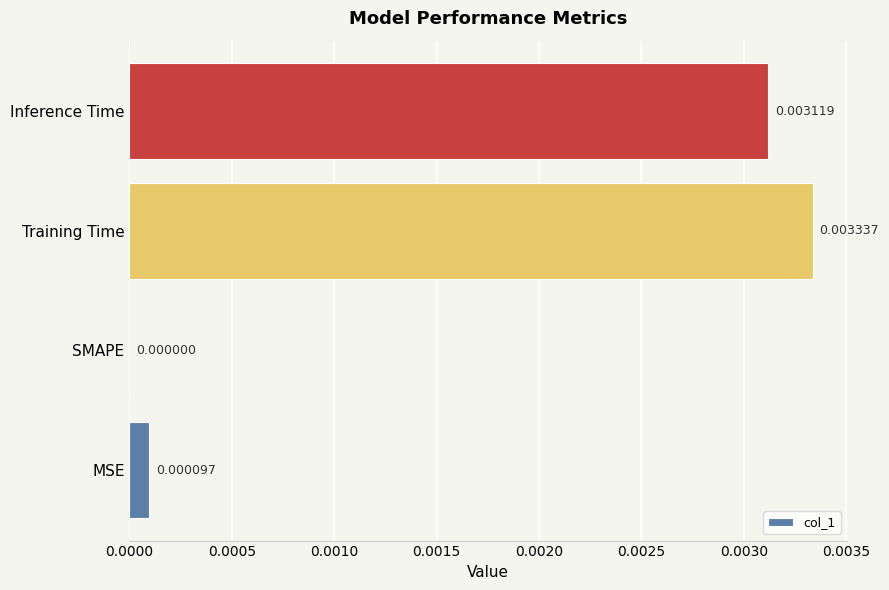

At which category does the chart reach its peak across all series?

Training Time